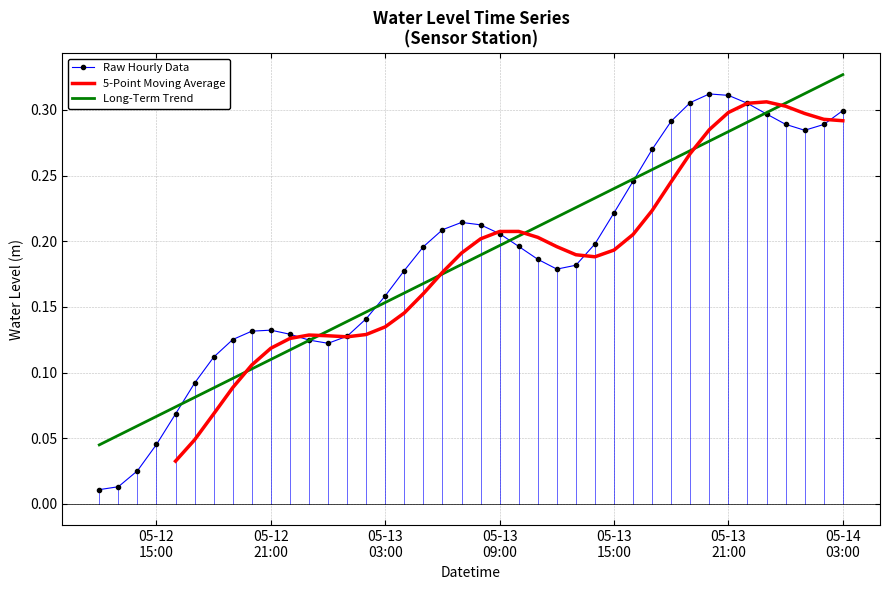

Rank the categories by value from highest to lowest.

2025-05-13 20:00:00, 2025-05-13 21:00:00, 2025-05-13 19:00:00, 2025-05-13 22:00:00, 2025-05-14 03:00:00, 2025-05-13 23:00:00, 2025-05-13 18:00:00, 2025-05-14 00:00:00, 2025-05-14 02:00:00, 2025-05-14 01:00:00, 2025-05-13 17:00:00, 2025-05-13 16:00:00, 2025-05-13 15:00:00, 2025-05-13 07:00:00, 2025-05-13 08:00:00, 2025-05-13 06:00:00, 2025-05-13 09:00:00, 2025-05-13 14:00:00, 2025-05-13 10:00:00, 2025-05-13 05:00:00, 2025-05-13 11:00:00, 2025-05-13 13:00:00, 2025-05-13 12:00:00, 2025-05-13 04:00:00, 2025-05-13 03:00:00, 2025-05-13 02:00:00, 2025-05-12 21:00:00, 2025-05-12 20:00:00, 2025-05-12 22:00:00, 2025-05-13 01:00:00, 2025-05-12 19:00:00, 2025-05-12 23:00:00, 2025-05-13 00:00:00, 2025-05-12 18:00:00, 2025-05-12 17:00:00, 2025-05-12 16:00:00, 2025-05-12 15:00:00, 2025-05-12 14:00:00, 2025-05-12 13:00:00, 2025-05-12 12:00:00